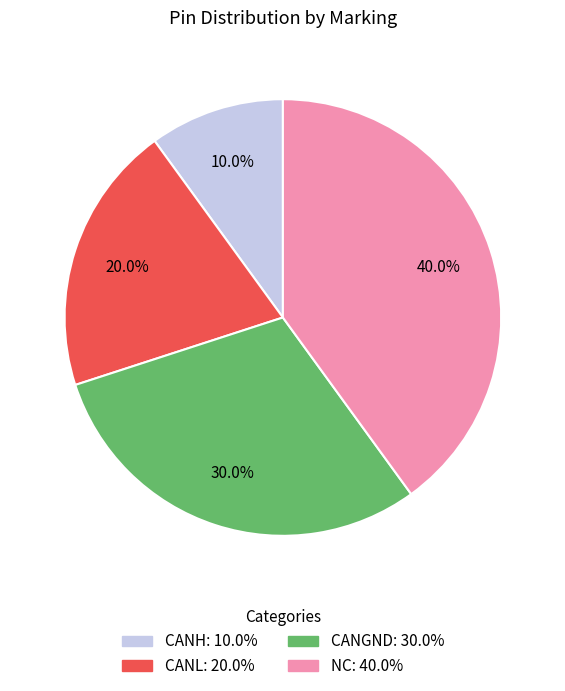

What is the largest slice in the pie chart?

NC